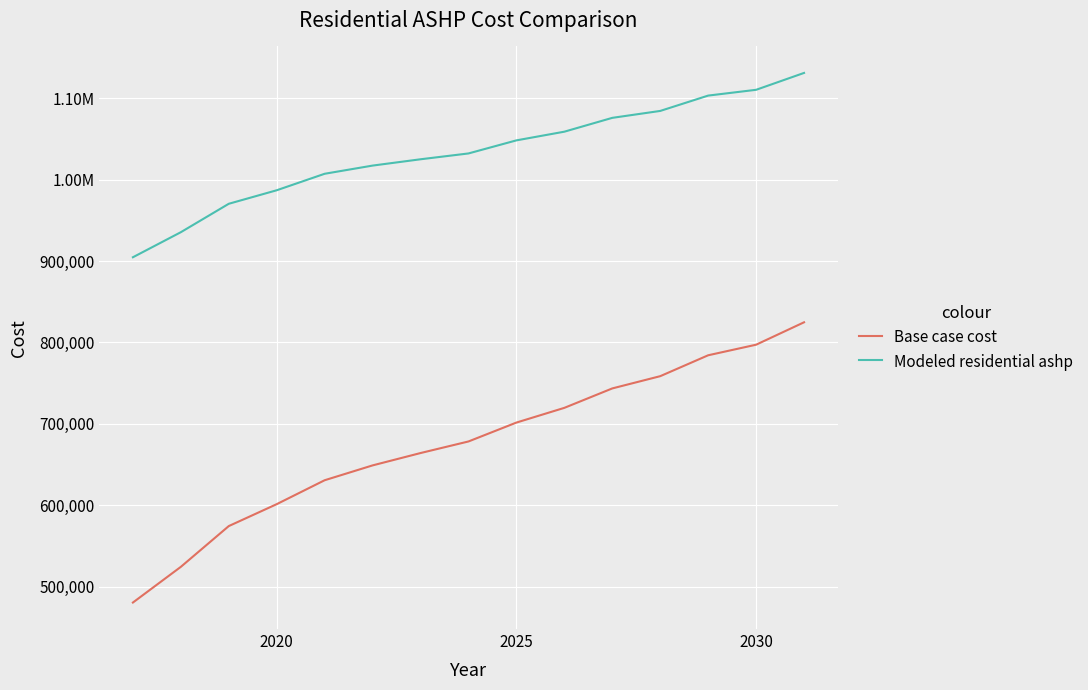

What are all the series names shown in the legend?

Base case cost, Modeled residential ashp